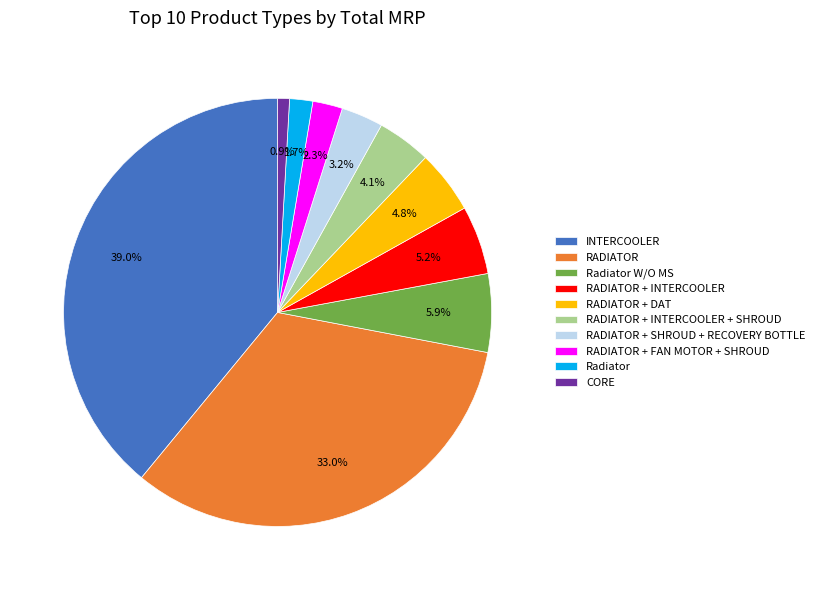

Between RADIATOR + INTERCOOLER and RADIATOR + SHROUD + RECOVERY BOTTLE, which is larger?

RADIATOR + INTERCOOLER